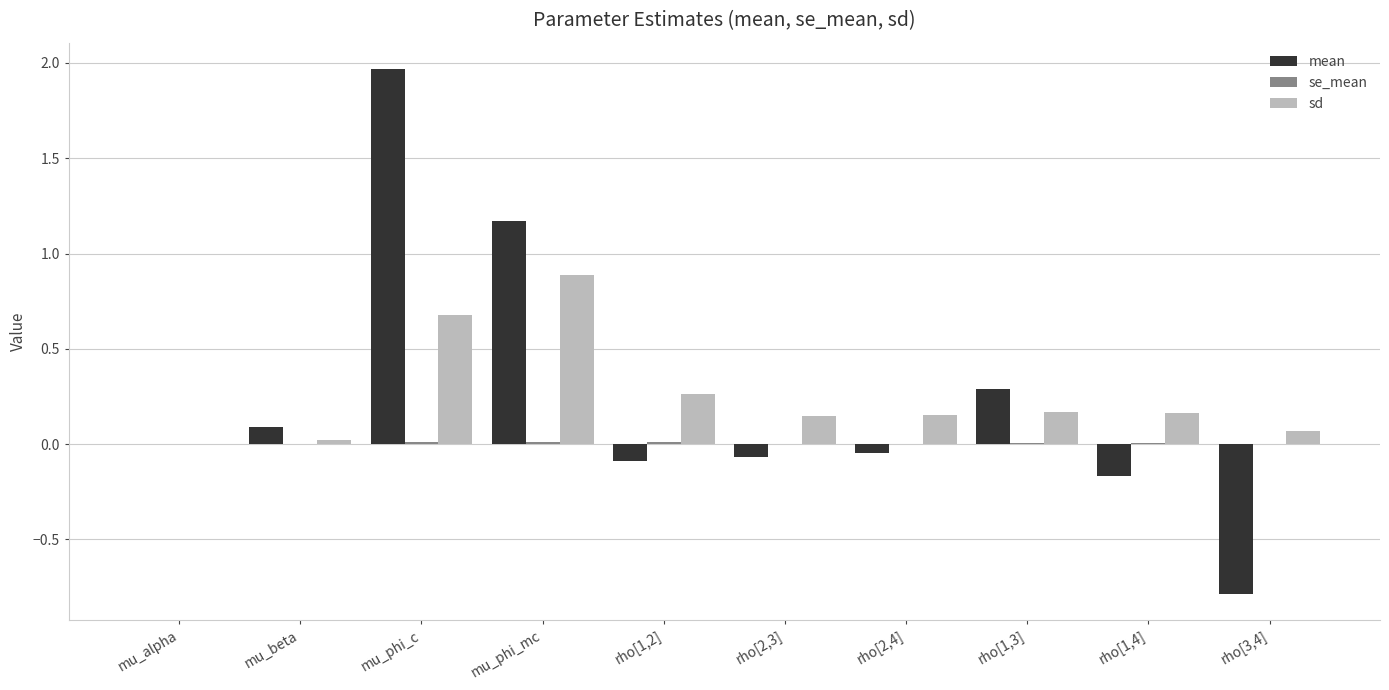

Which series changed the most between mu_phi_c and rho[1,2]?

mean